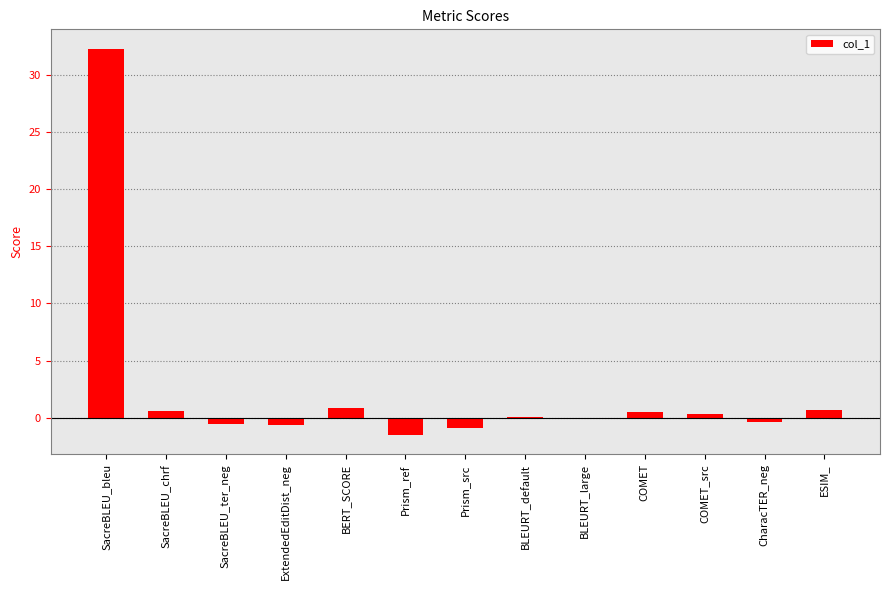

The value at Prism_ref is -1.5. True or false?

True